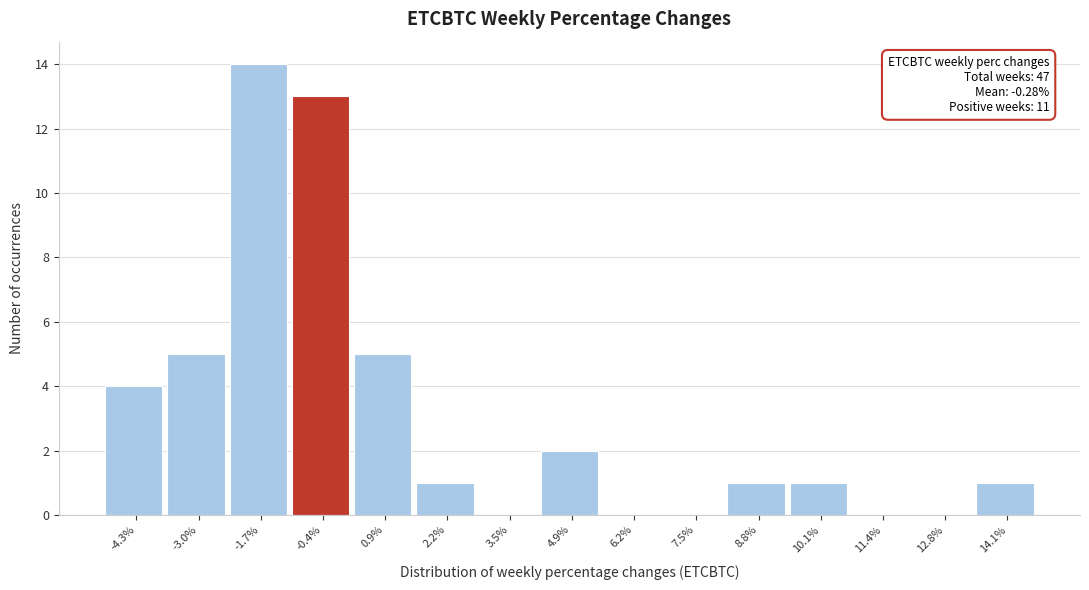

Over which range of the x-axis is the bar tallest?

-2.4 to -1.0